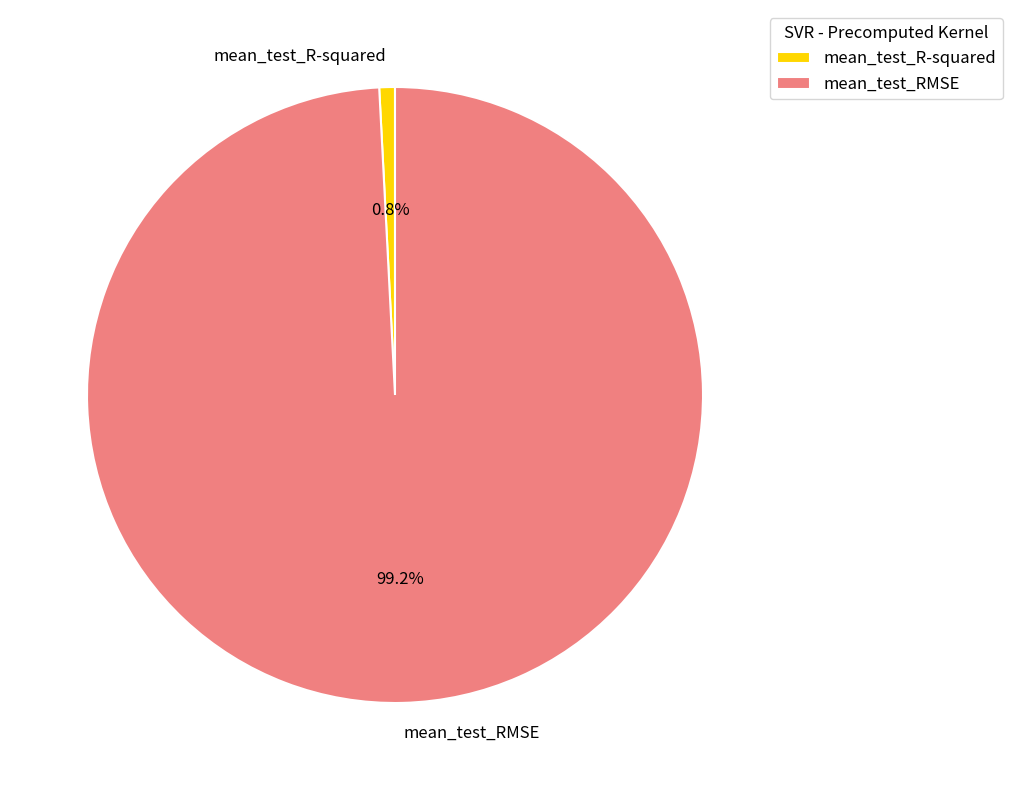

How many slices are in this pie chart?

2